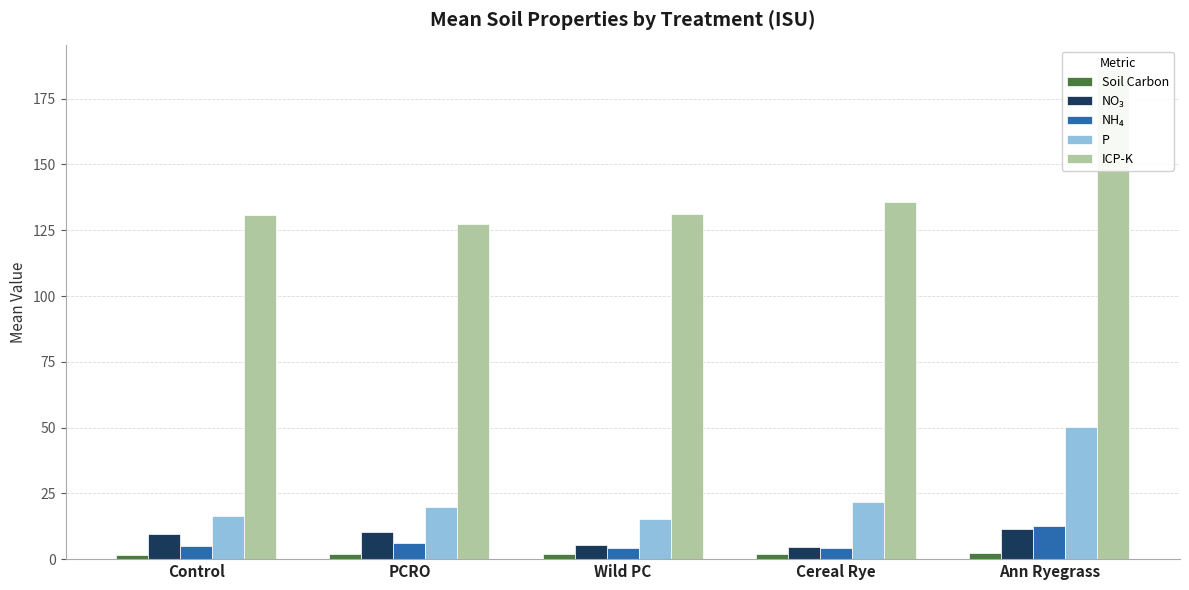

What value does the Soil Carbon series have at PCRO?

1.8